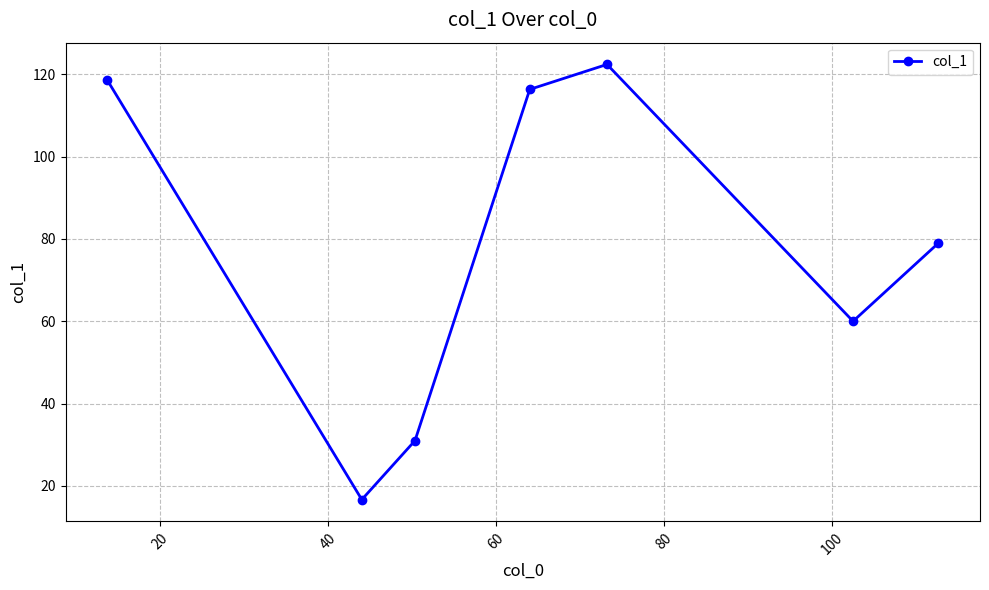

What is the value of the 5th point from the left?

122.4